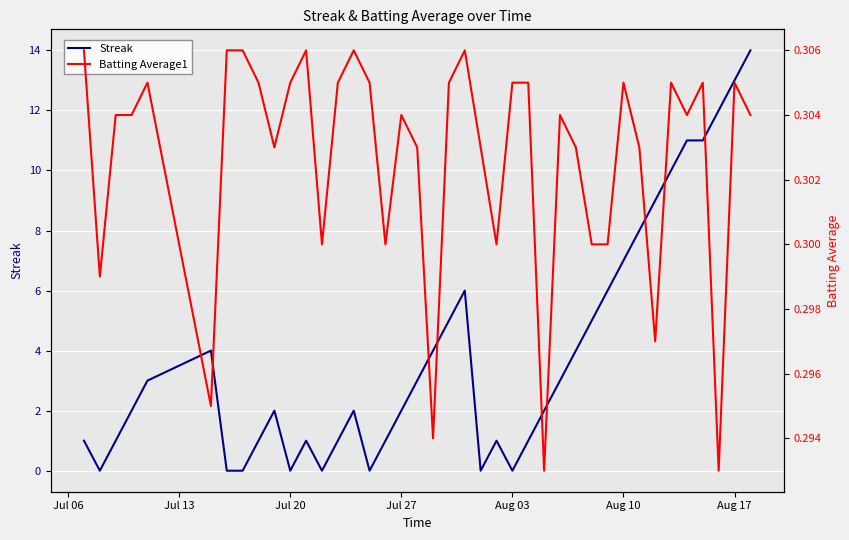

True or false: Streak has a value of 2 at Jul 27.

True